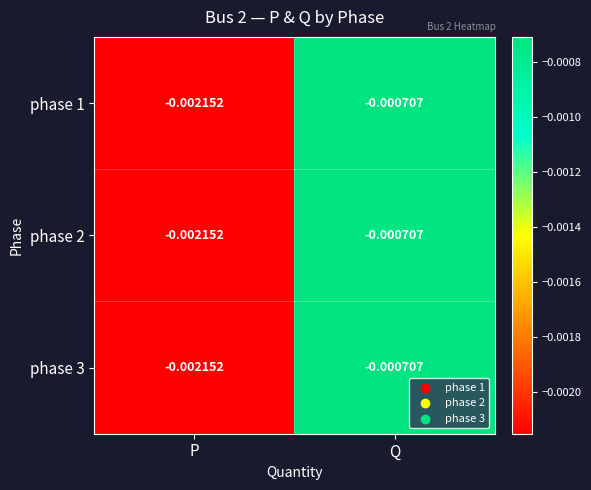

Which category has the lowest value across all series?

P